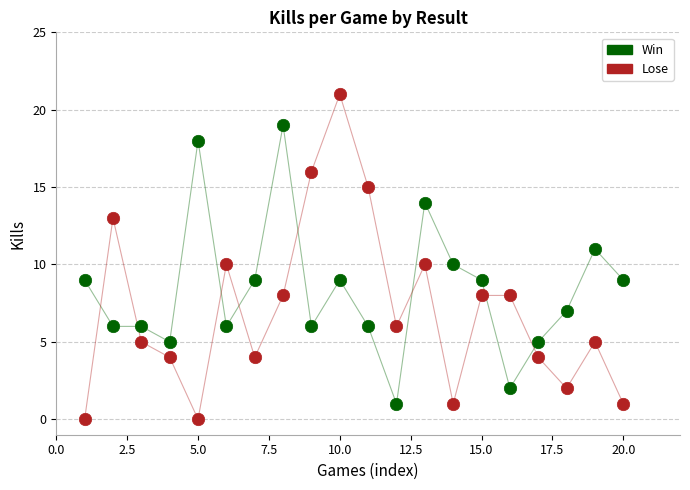

Across all data points, what is the range of Y values (max minus min)?

21